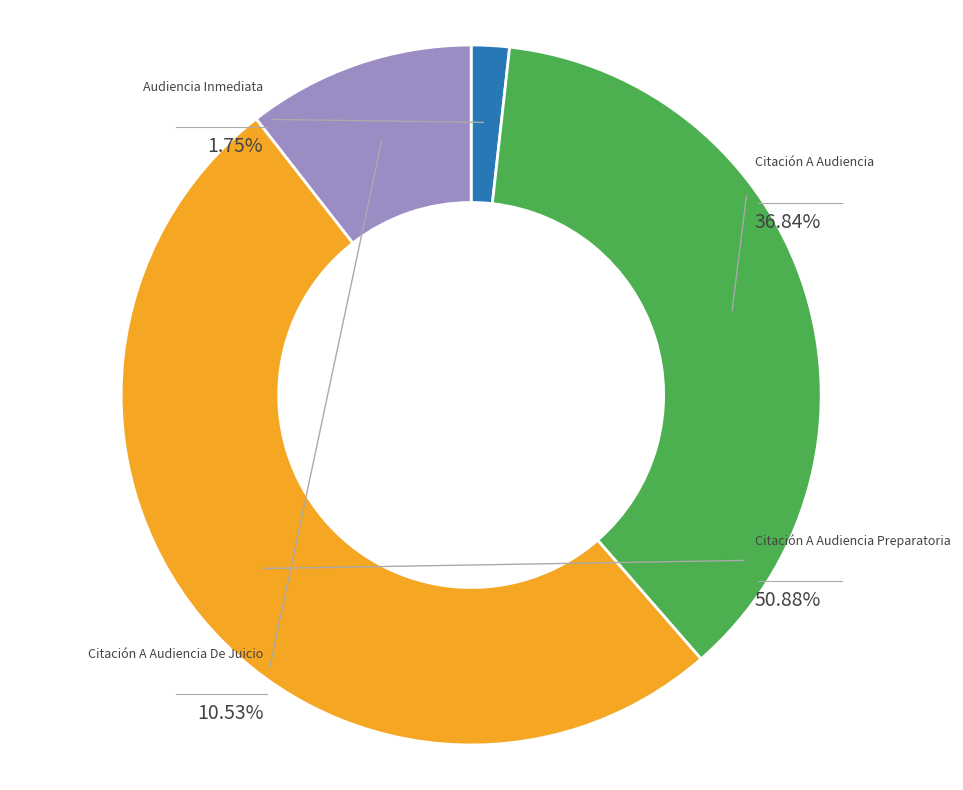

Count the number of slices in the pie.

4